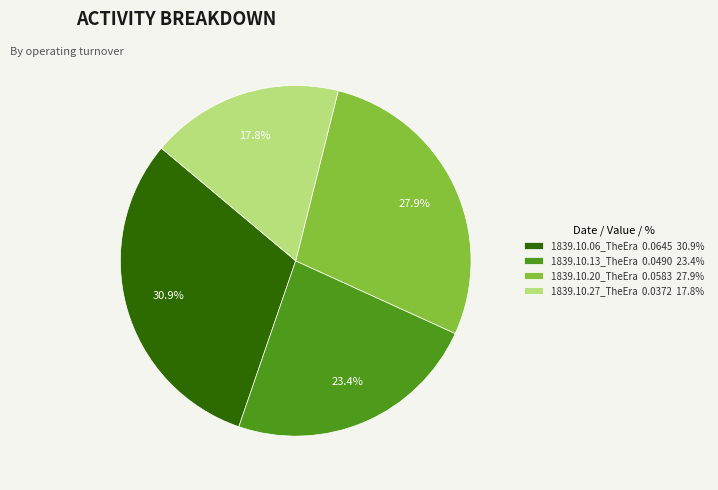

Does 1839.10.27_TheEra 0.0372 17.8% represent more than half of the total?

No